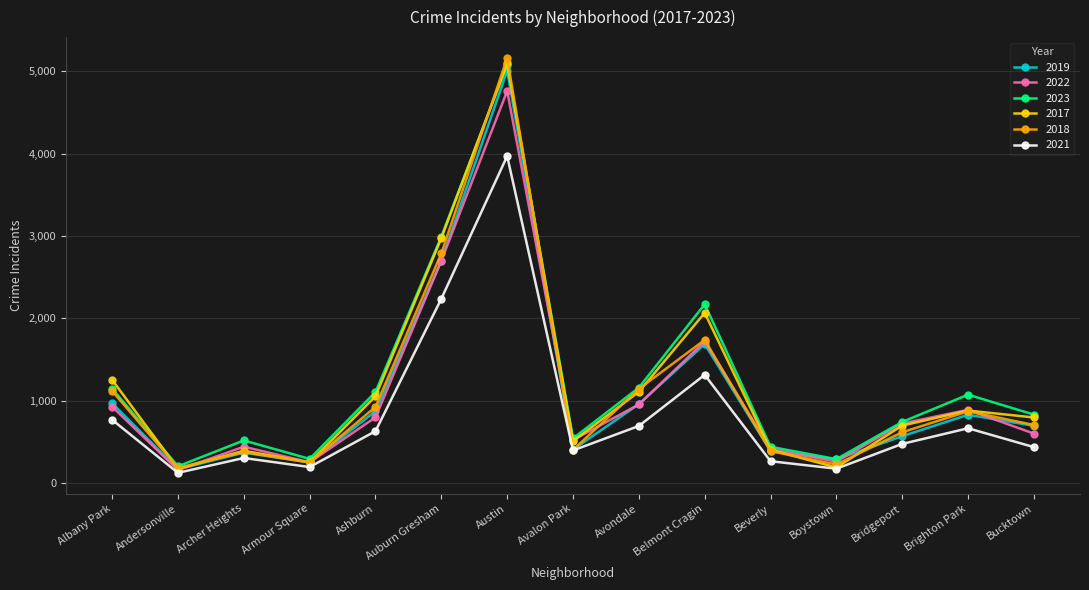

Count the number of categories in the chart.

15